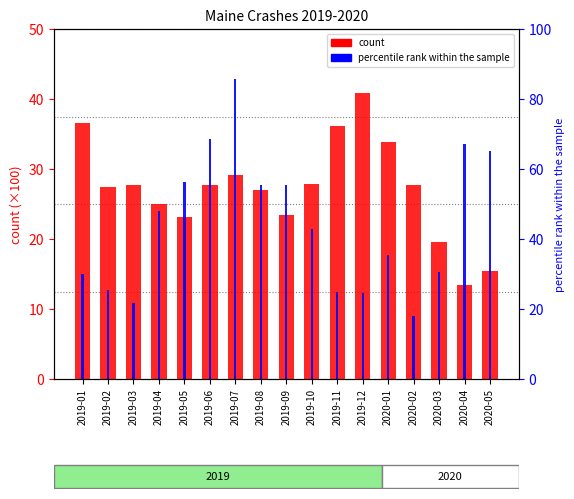

List the labels in order of percentile rank within the sample value, largest first.

2019-07, 2019-06, 2020-04, 2020-05, 2019-05, 2019-08, 2019-09, 2019-04, 2019-10, 2020-01, 2020-03, 2019-01, 2019-02, 2019-11, 2019-12, 2019-03, 2020-02